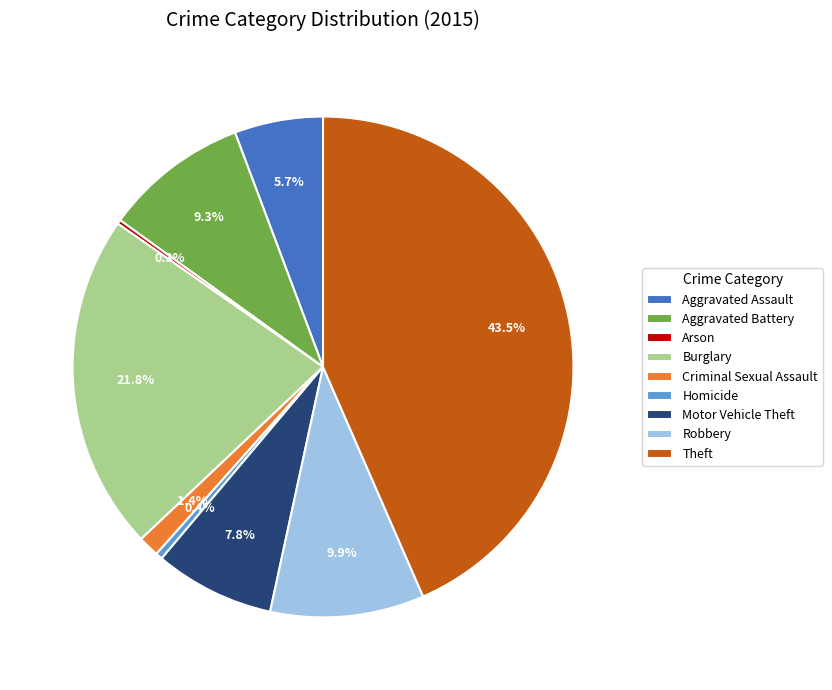

What portion of the pie excludes Motor Vehicle Theft?

92.2%